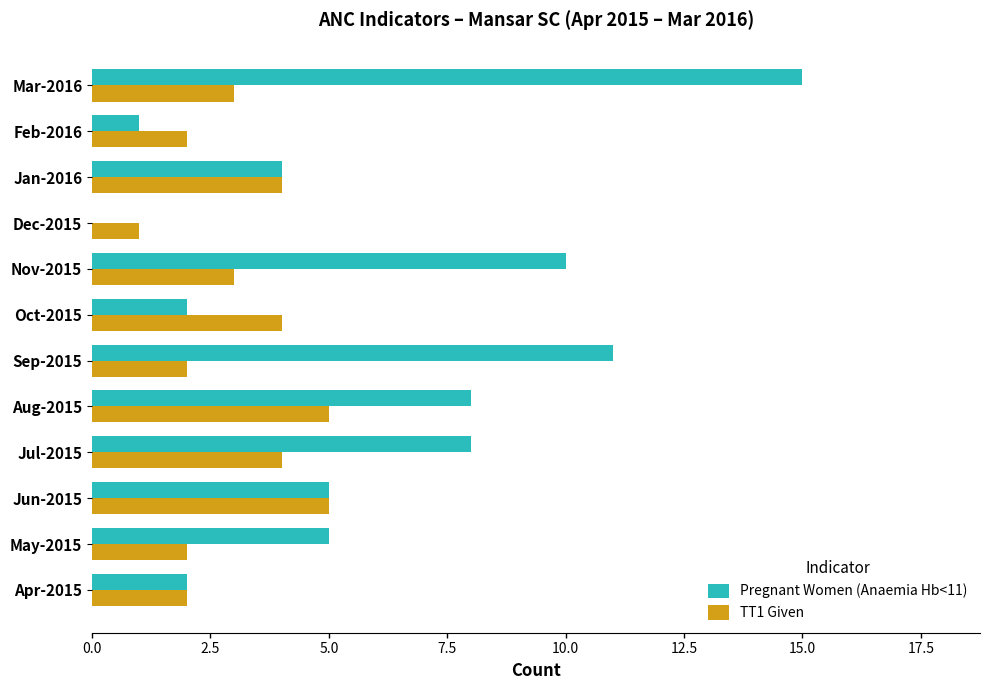

Which category has the highest value in the Pregnant Women (Anaemia Hb<11) series?

Mar-2016